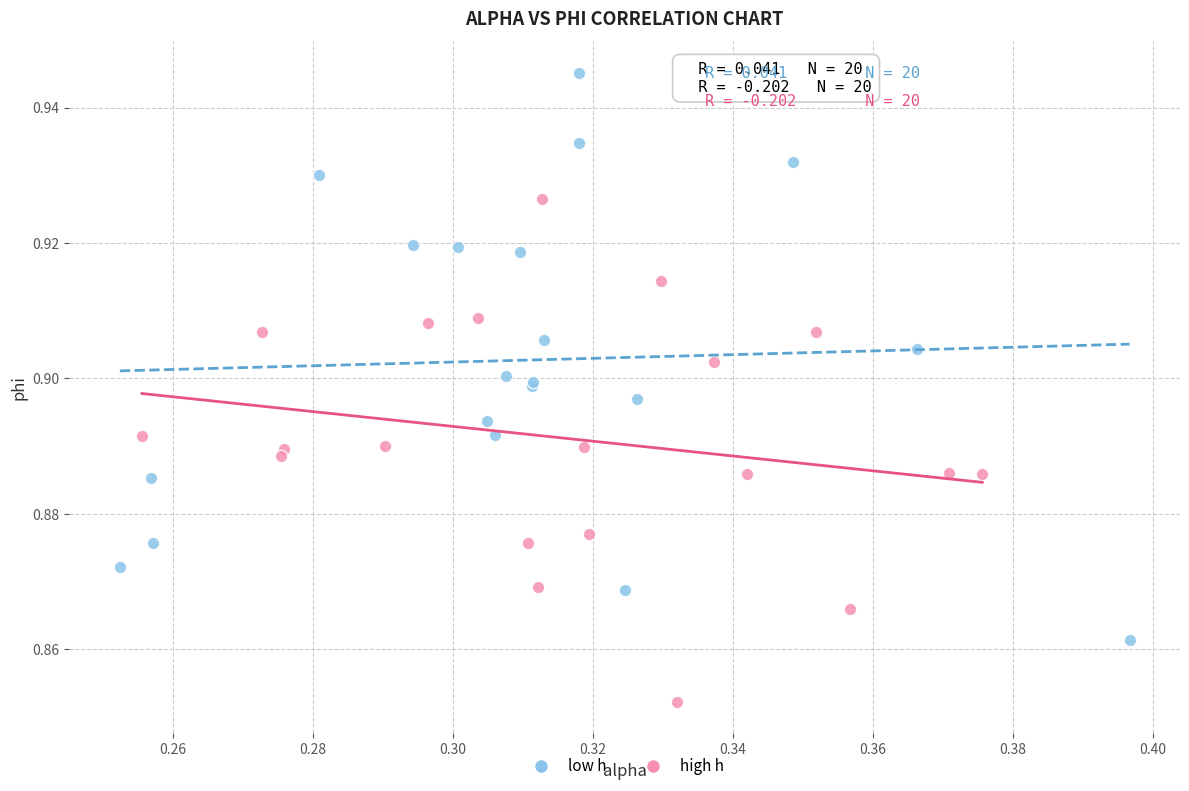

What are all the series names shown in the legend?

low h, high h